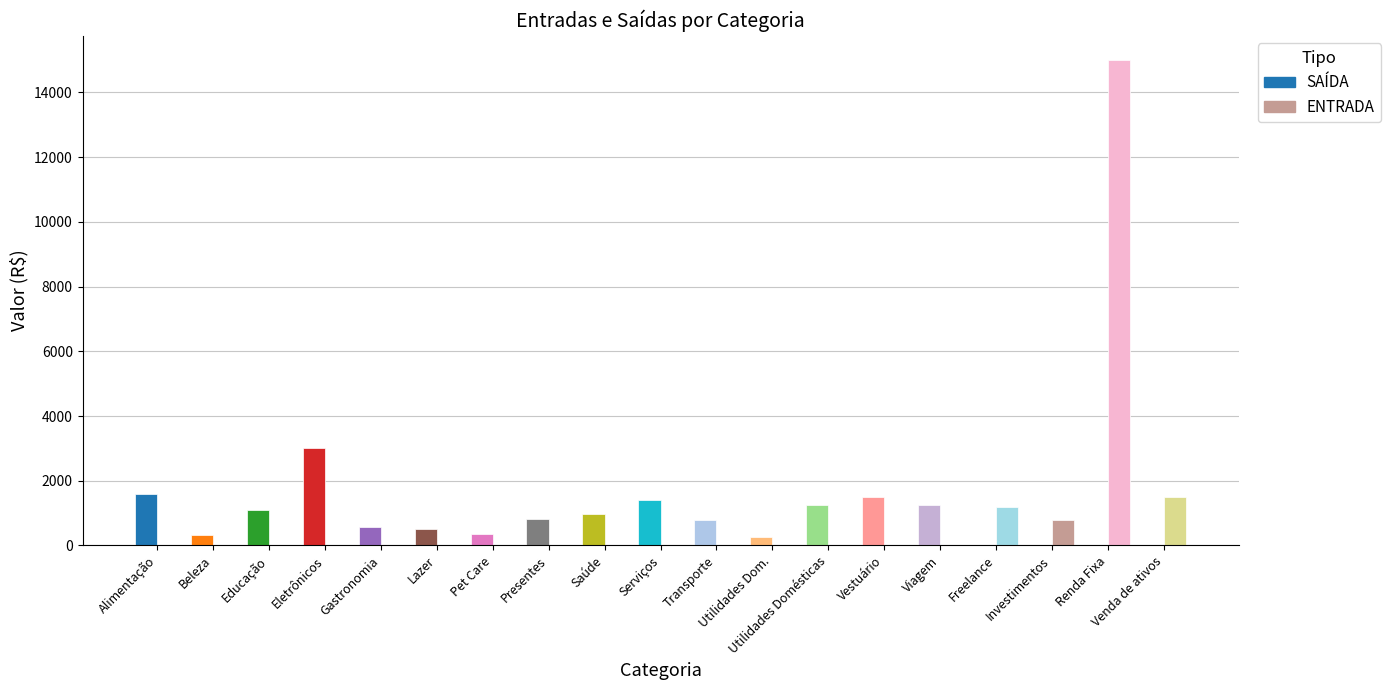

What is the greatest value displayed?

15000